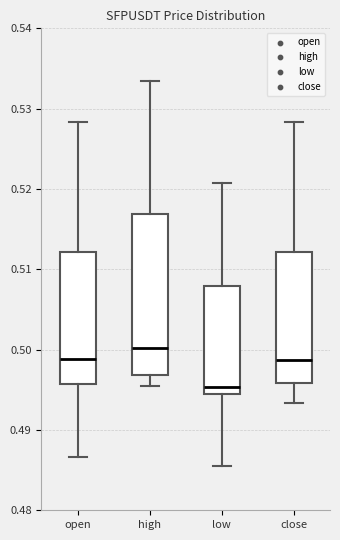

Reading left to right, transcribe this box plot: for each box, give where its median line is, the range the box spans, and where its two whiskers end, as read against the y-axis. The values are not printed on the chart, so give them approximately, as read against the axis.

open: median 0.499, box 0.496 to 0.512, whiskers 0.487 to 0.528
high: median 0.500, box 0.497 to 0.517, whiskers 0.496 to 0.533
low: median 0.495, box 0.494 to 0.508, whiskers 0.486 to 0.521
close: median 0.499, box 0.496 to 0.512, whiskers 0.493 to 0.528